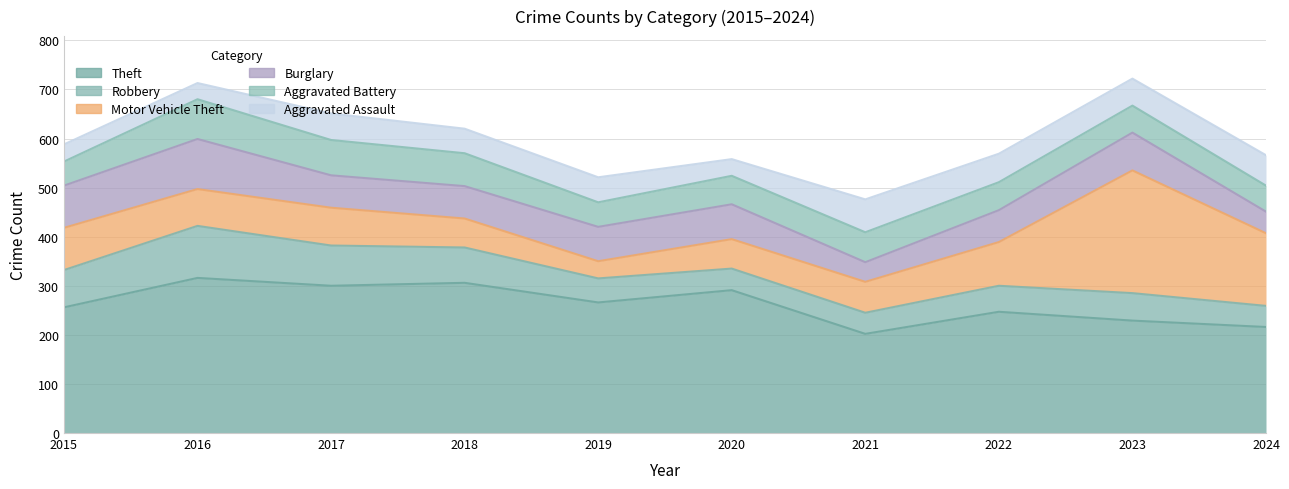

True or false: Robbery has a value of 43 at 2024.

True